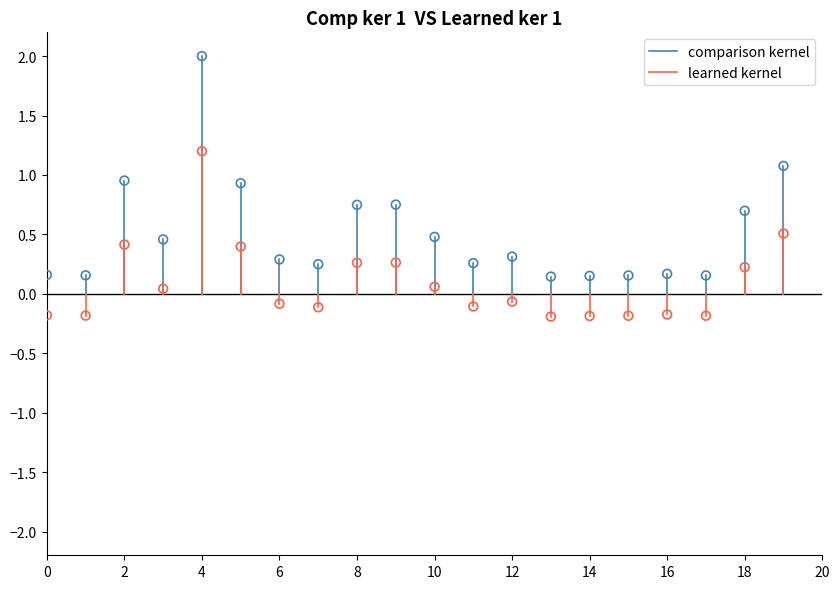

Which series reaches the maximum Y coordinate?

comparison kernel